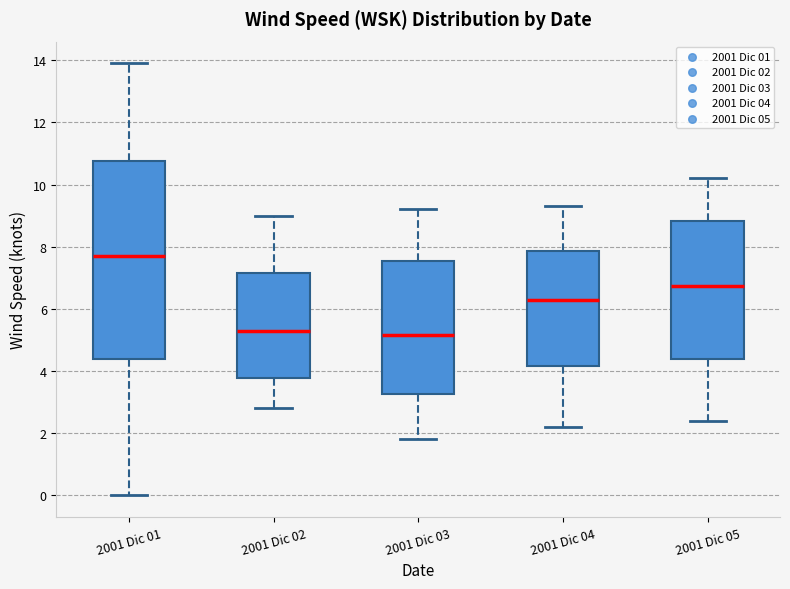

Reading left to right, transcribe this box plot: for each box, give where its median line is, the range the box spans, and where its two whiskers end, as read against the y-axis. The values are not printed on the chart, so give them approximately, as read against the axis.

2001 Dic 01: median 7.8, box 4.4 to 10.8, whiskers 0.0 to 14.0
2001 Dic 02: median 5.4, box 3.8 to 7.2, whiskers 2.8 to 9.0
2001 Dic 03: median 5.2, box 3.2 to 7.6, whiskers 1.8 to 9.2
2001 Dic 04: median 6.4, box 4.2 to 7.8, whiskers 2.2 to 9.4
2001 Dic 05: median 6.8, box 4.4 to 8.8, whiskers 2.4 to 10.2